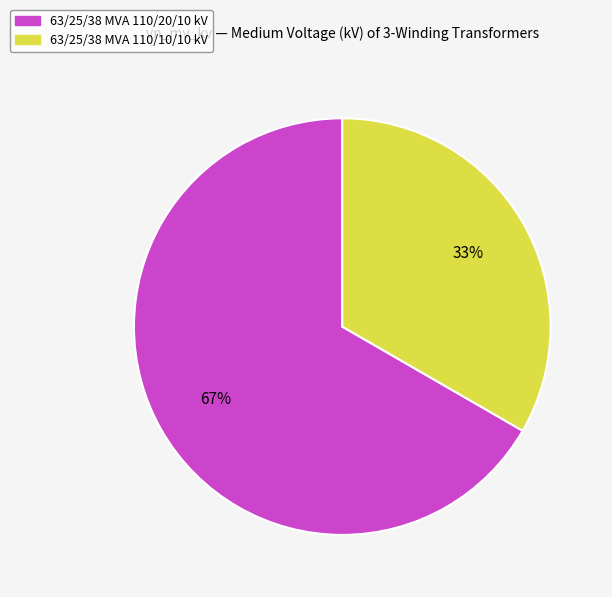

Is there a majority slice in this chart?

Yes